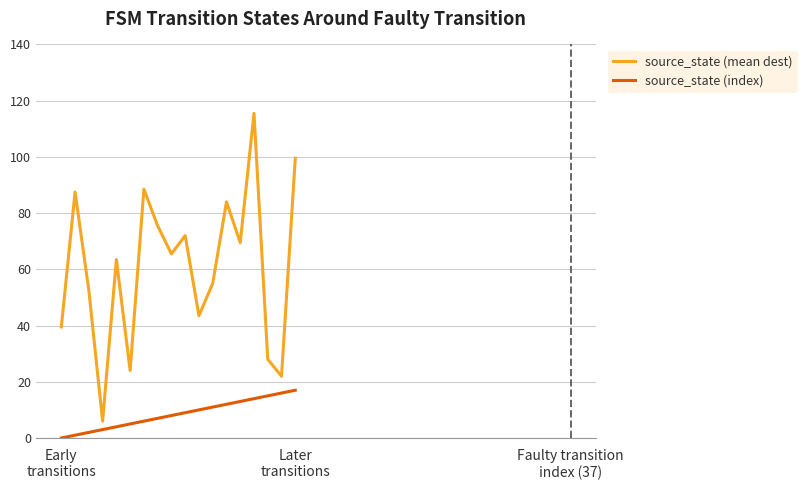

Rank the series by their maximum value, from lowest to highest.

source_state (index), source_state (mean dest)